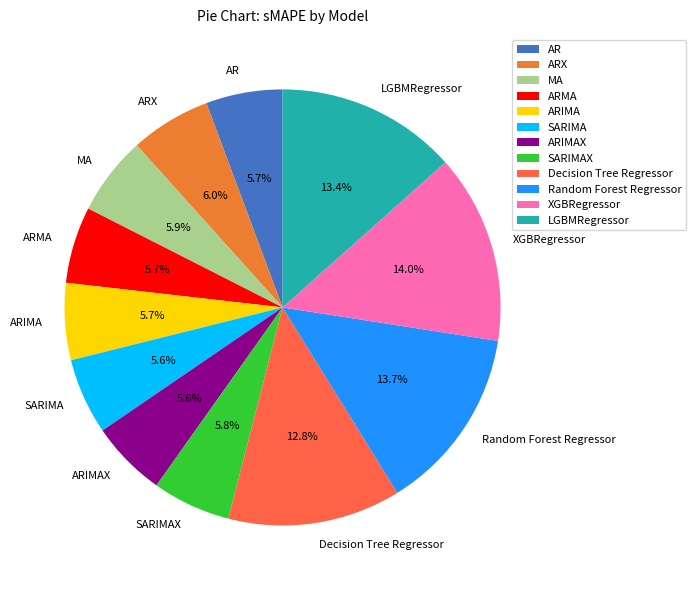

Is it true that AR is 6% of the pie?

True